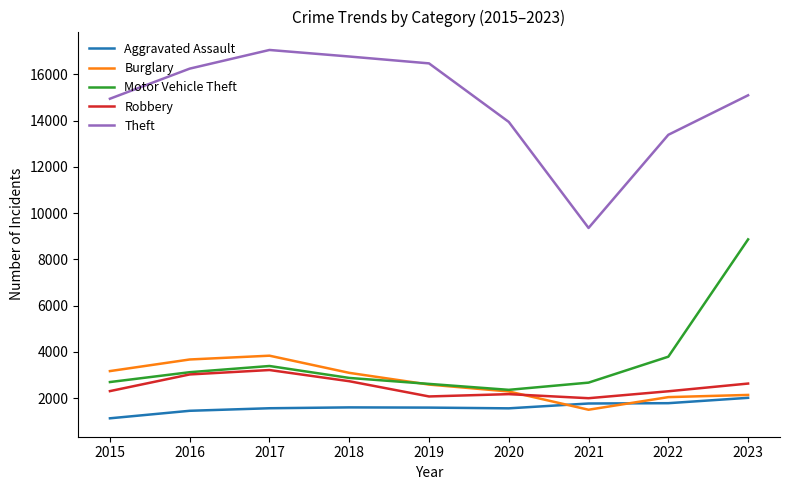

Which series has the widest spread of values?

Theft